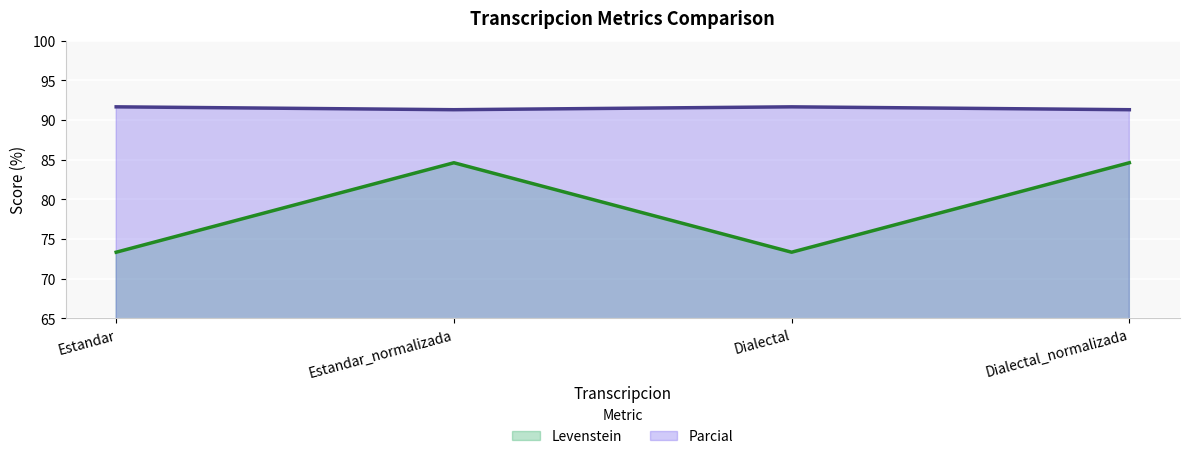

True or false: Parcial and Levenstein cross at least once.

False